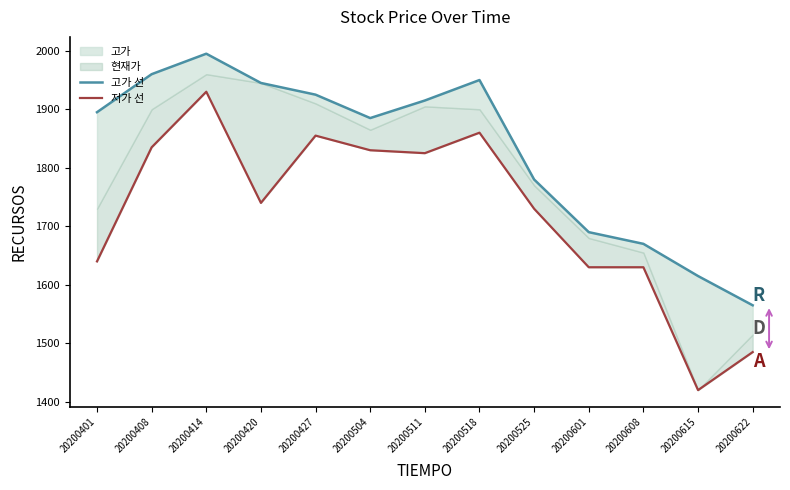

Which has a higher value, 20200615 or 20200427?

20200427